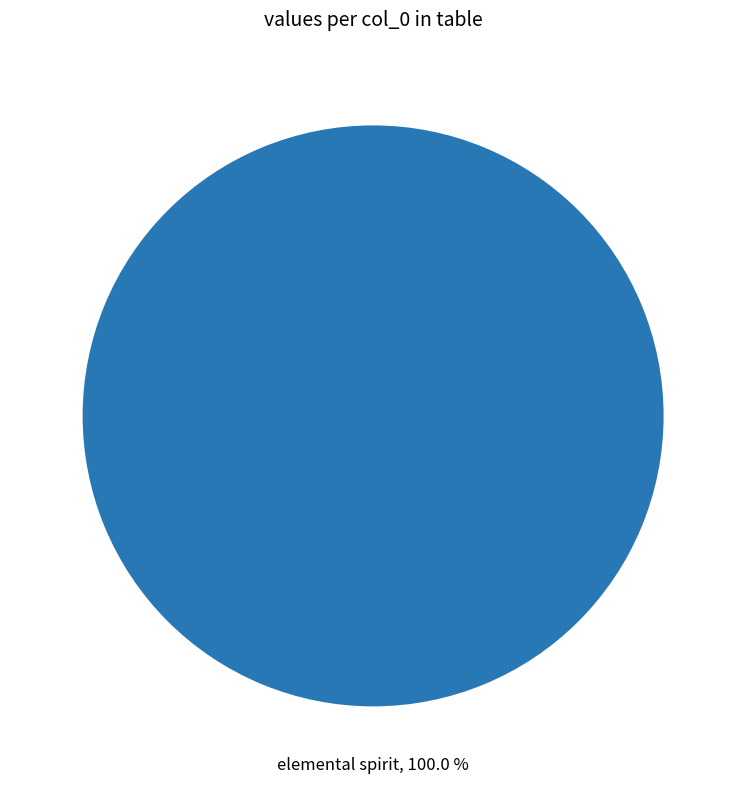

Which category accounts for the majority?

elemental spirit